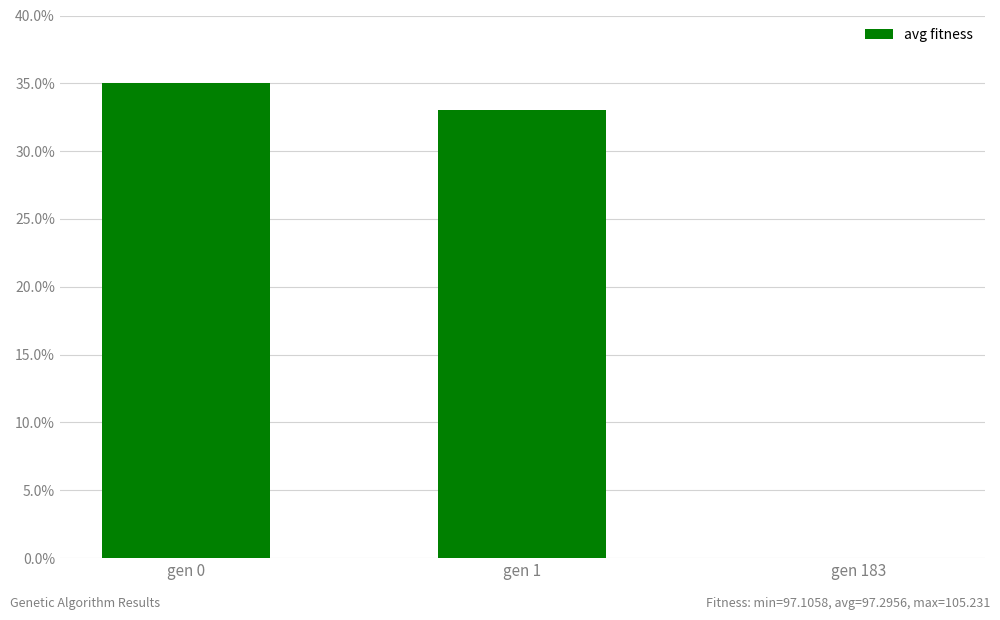

Where is the data nearest to the value 17?

gen 1